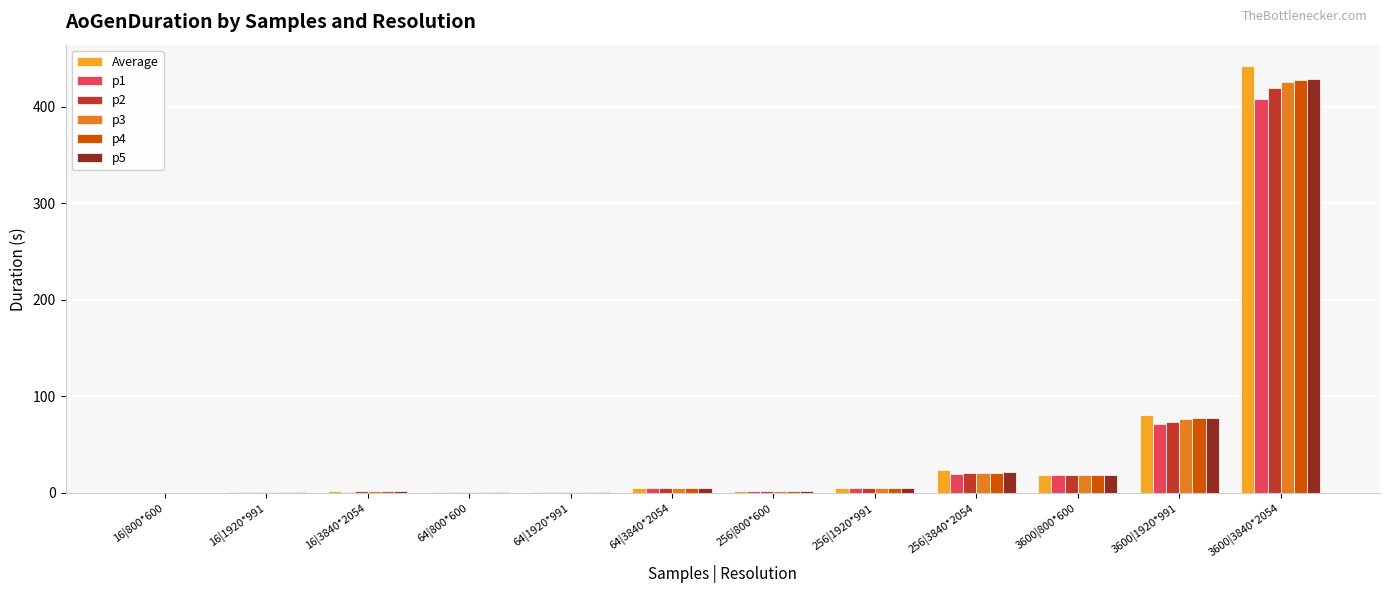

Is the value of p3 at 3600|3840*2054 greater than the value of p1 at 16|3840*2054?

Yes